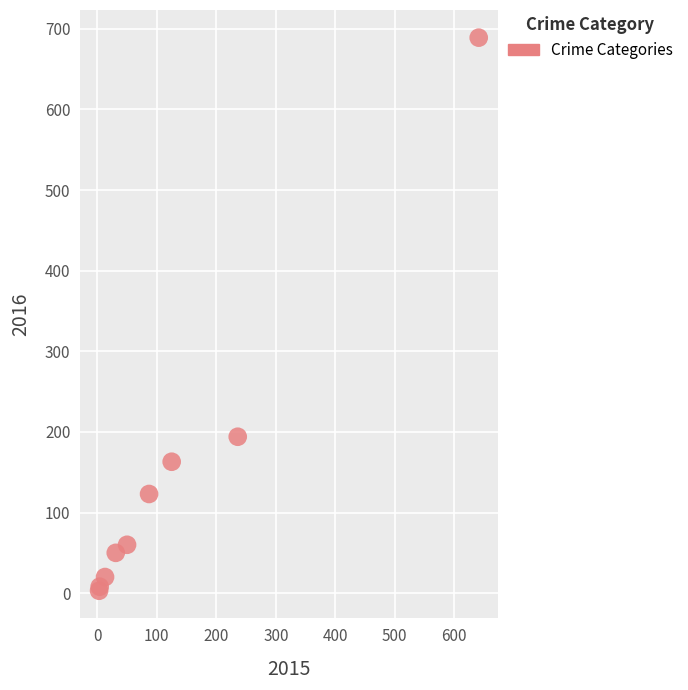

What Y value in the scatter plot is closest to 346?

194